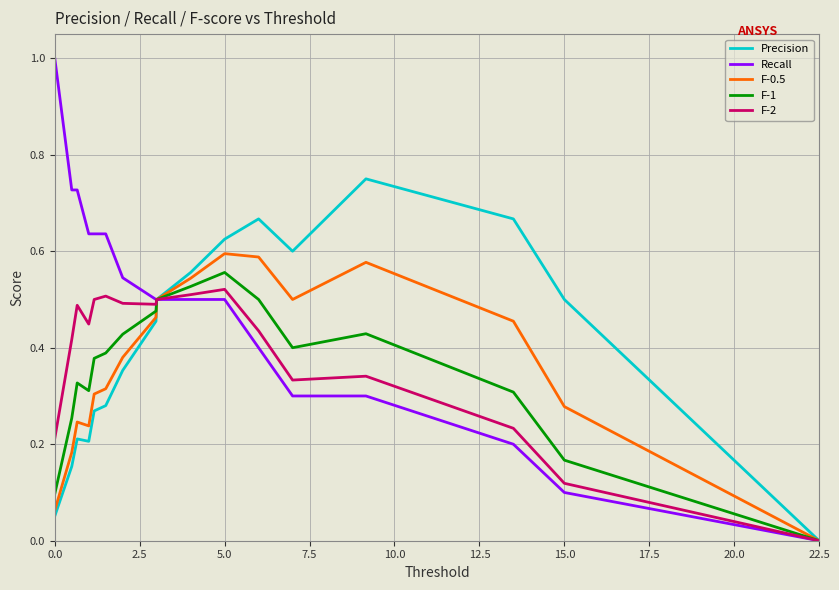

Which series has the largest range (max minus min)?

Recall